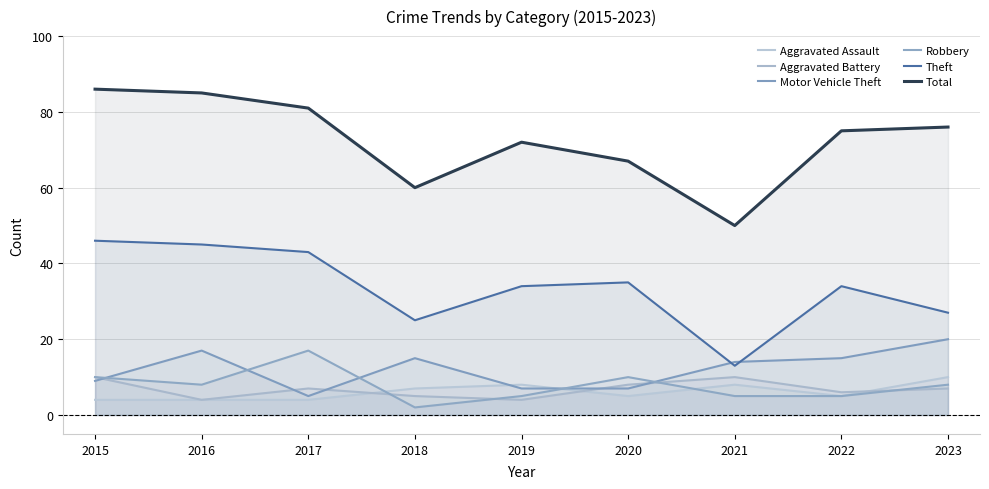

How many series are shown in this chart?

6